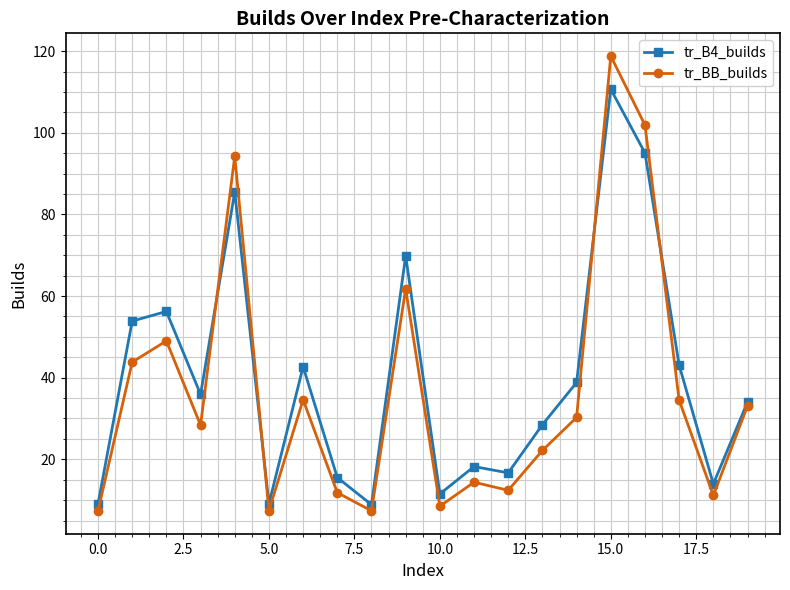

What is the greatest value displayed?

118.8